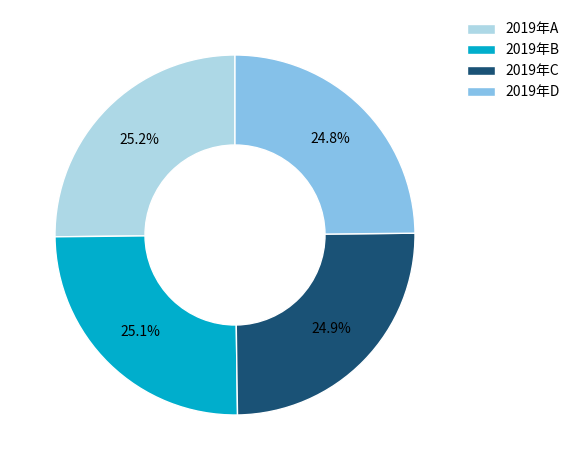

To the nearest percent, what portion does 2019年D represent?

25%